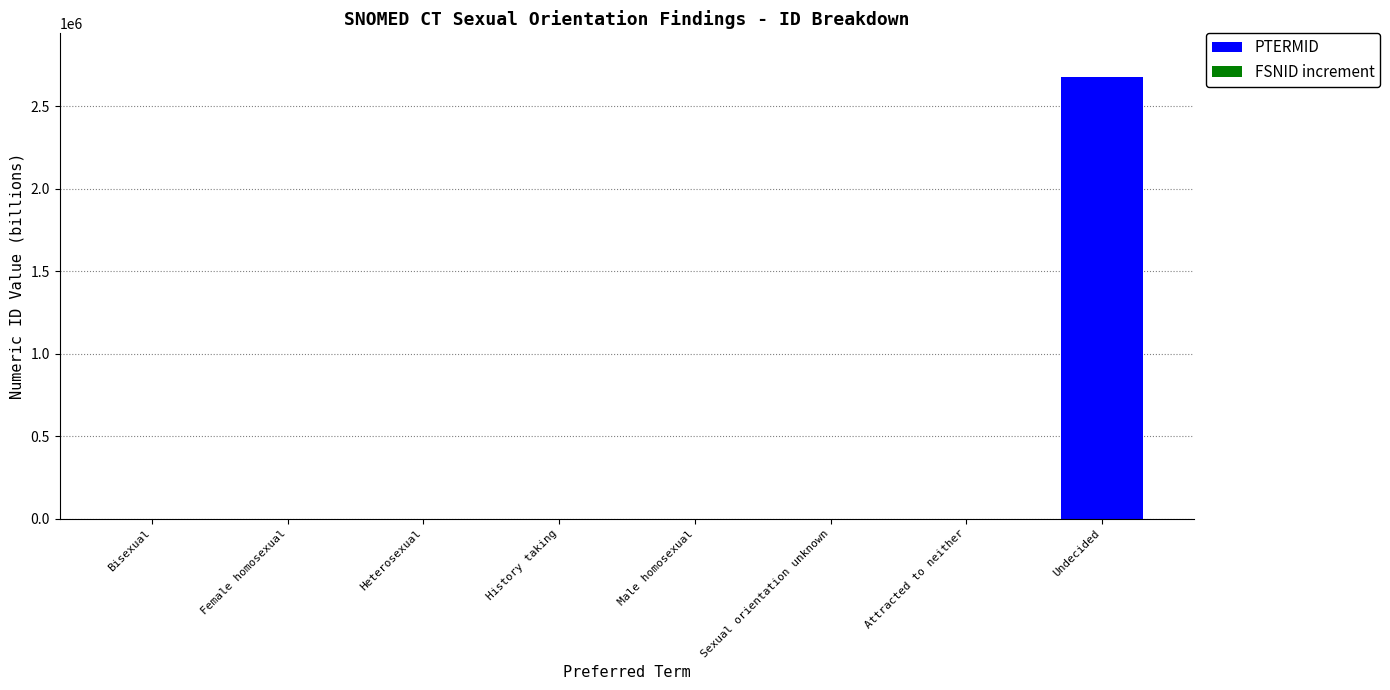

At which label does FSNID increment first exceed 0?

Bisexual